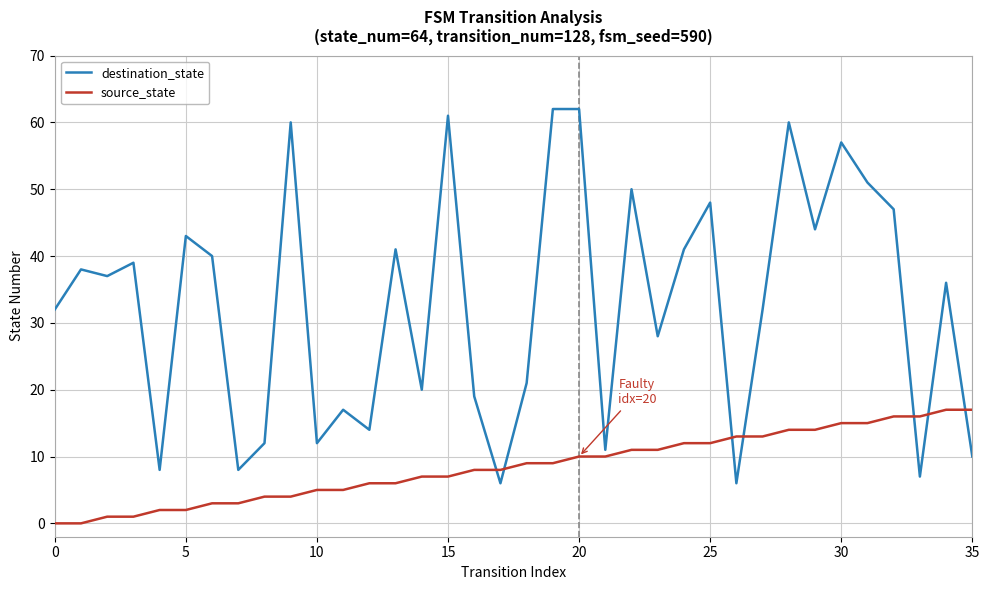

Is this an area chart (filled region under the line)?

No